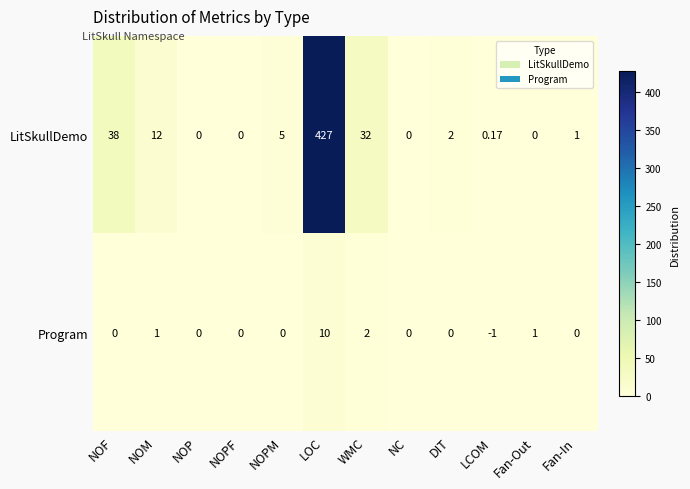

What is the greatest value displayed?

427.0